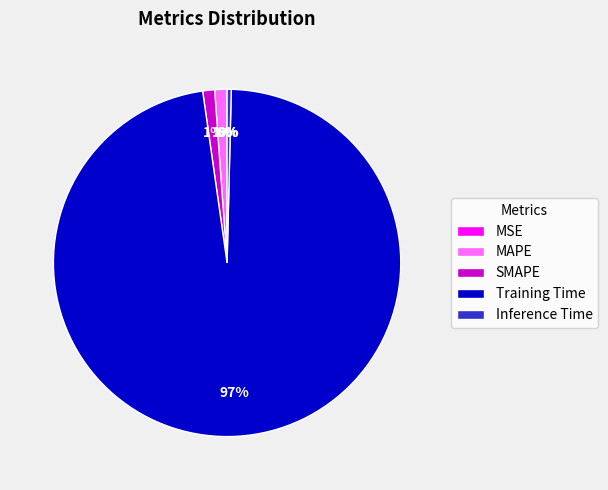

True or false: Inference Time accounts for 0% of the total.

True